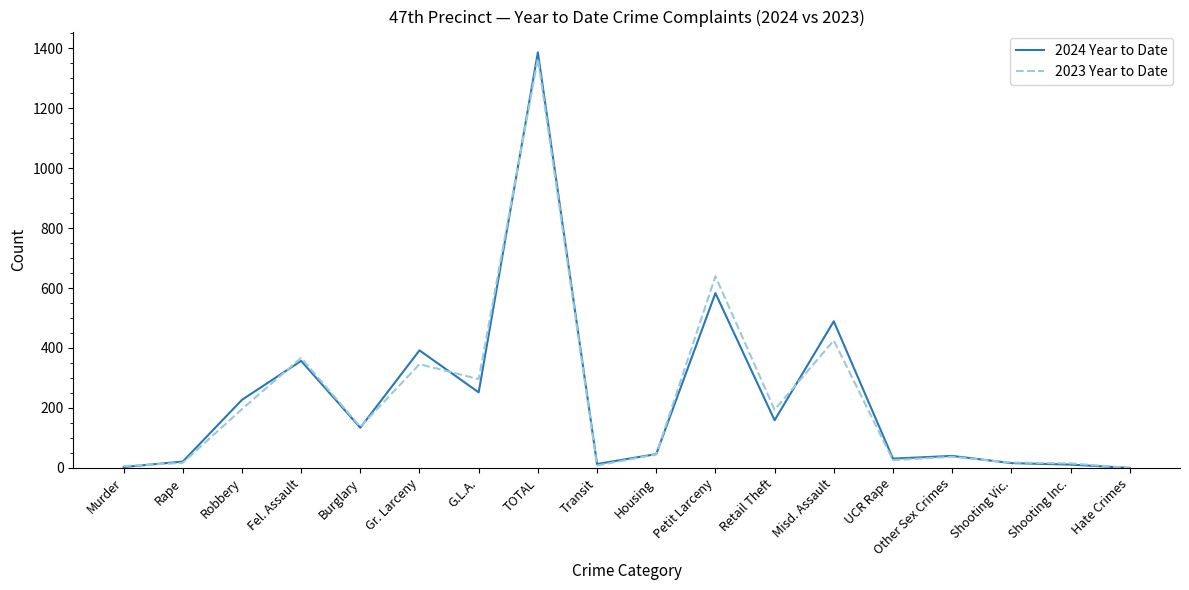

At G.L.A., list the series in order from largest to smallest.

2023 Year to Date, 2024 Year to Date